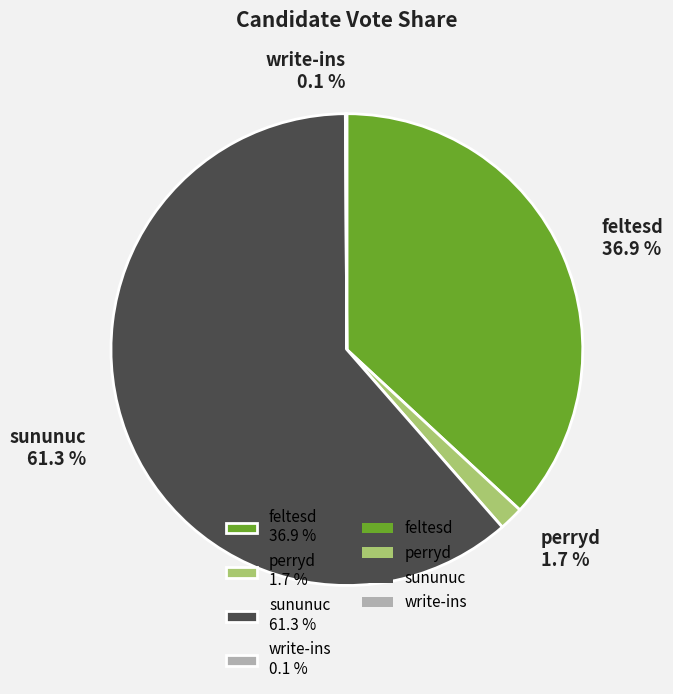

Combined, do sununuc 61.3 % and feltesd 36.9 % account for over 50%?

Yes